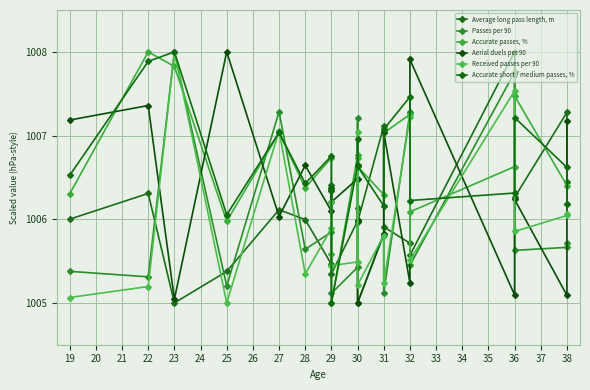

True or false: Passes per 90 and Aerial duels per 90 intersect in this chart.

True